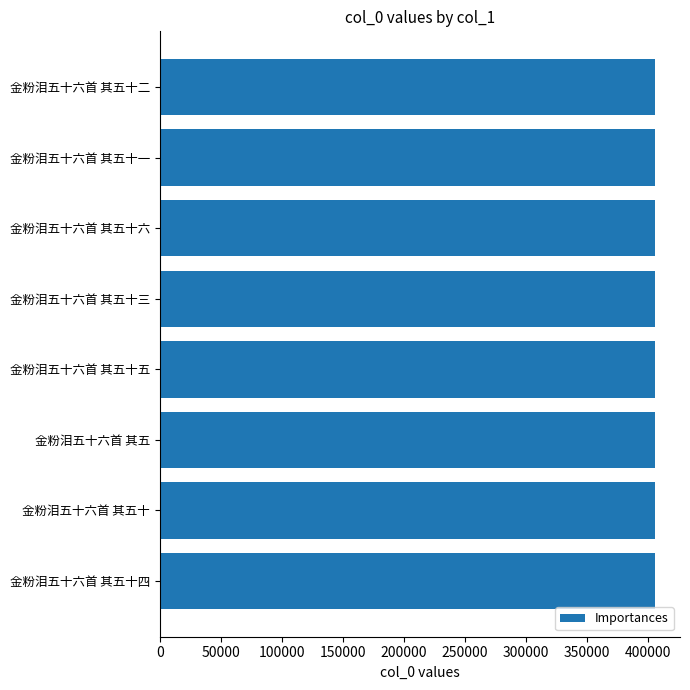

Count the number of data series in this chart.

1